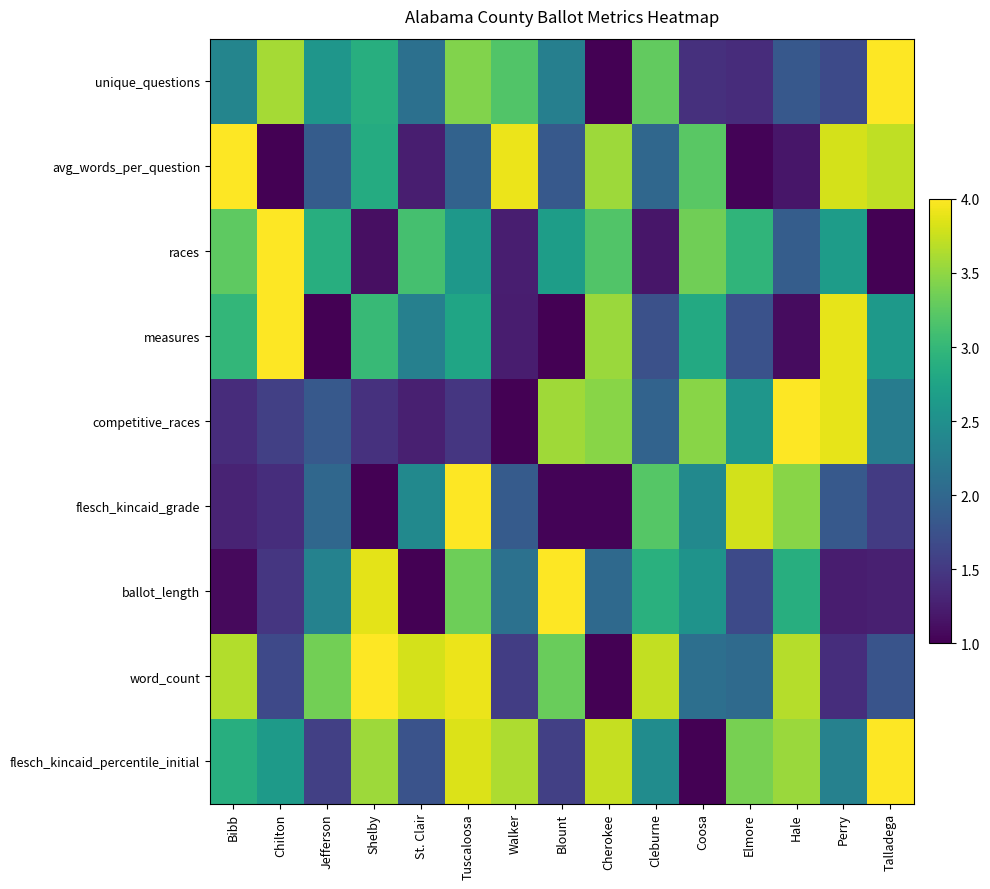

Reading left to right, what are all the values shown in this chart?

unique_questions: Bibb=2.4	Chilton=3.6	Jefferson=2.6	Shelby=2.9	St. Clair=2.1	Tuscaloosa=3.4	Walker=3.2	Blount=2.3	Cherokee=1.0	Cleburne=3.3	Coosa=1.4	Elmore=1.4	Hale=1.8	Perry=1.7	Talladega=4.0
avg_words_per_question: Bibb=4.0	Chilton=1.0	Jefferson=1.9	Shelby=2.8	St. Clair=1.2	Tuscaloosa=1.9	Walker=3.9	Blount=1.8	Cherokee=3.6	Cleburne=2.0	Coosa=3.2	Elmore=1.0	Hale=1.2	Perry=3.8	Talladega=3.7
races: Bibb=3.3	Chilton=4.0	Jefferson=2.9	Shelby=1.1	St. Clair=3.1	Tuscaloosa=2.6	Walker=1.3	Blount=2.7	Cherokee=3.2	Cleburne=1.2	Coosa=3.3	Elmore=3.0	Hale=1.9	Perry=2.7	Talladega=1.0
measures: Bibb=3.0	Chilton=4.0	Jefferson=1.0	Shelby=3.0	St. Clair=2.3	Tuscaloosa=2.8	Walker=1.2	Blount=1.0	Cherokee=3.6	Cleburne=1.7	Coosa=2.8	Elmore=1.8	Hale=1.1	Perry=3.9	Talladega=2.6
competitive_races: Bibb=1.4	Chilton=1.6	Jefferson=1.8	Shelby=1.4	St. Clair=1.3	Tuscaloosa=1.5	Walker=1.0	Blount=3.6	Cherokee=3.5	Cleburne=1.9	Coosa=3.5	Elmore=2.6	Hale=4.0	Perry=3.9	Talladega=2.3
flesch_kincaid_grade: Bibb=1.3	Chilton=1.4	Jefferson=2.0	Shelby=1.0	St. Clair=2.4	Tuscaloosa=4.0	Walker=1.9	Blount=1.0	Cherokee=1.0	Cleburne=3.2	Coosa=2.4	Elmore=3.8	Hale=3.5	Perry=1.8	Talladega=1.5
ballot_length: Bibb=1.1	Chilton=1.5	Jefferson=2.3	Shelby=3.9	St. Clair=1.0	Tuscaloosa=3.3	Walker=2.1	Blount=4.0	Cherokee=2.0	Cleburne=2.9	Coosa=2.5	Elmore=1.7	Hale=2.9	Perry=1.2	Talladega=1.3
word_count: Bibb=3.6	Chilton=1.7	Jefferson=3.4	Shelby=4.0	St. Clair=3.8	Tuscaloosa=3.9	Walker=1.5	Blount=3.3	Cherokee=1.0	Cleburne=3.7	Coosa=2.1	Elmore=2.0	Hale=3.7	Perry=1.4	Talladega=1.8
flesch_kincaid_percentile_initial: Bibb=2.9	Chilton=2.6	Jefferson=1.6	Shelby=3.6	St. Clair=1.8	Tuscaloosa=3.8	Walker=3.6	Blount=1.6	Cherokee=3.7	Cleburne=2.5	Coosa=1.0	Elmore=3.4	Hale=3.5	Perry=2.3	Talladega=4.0